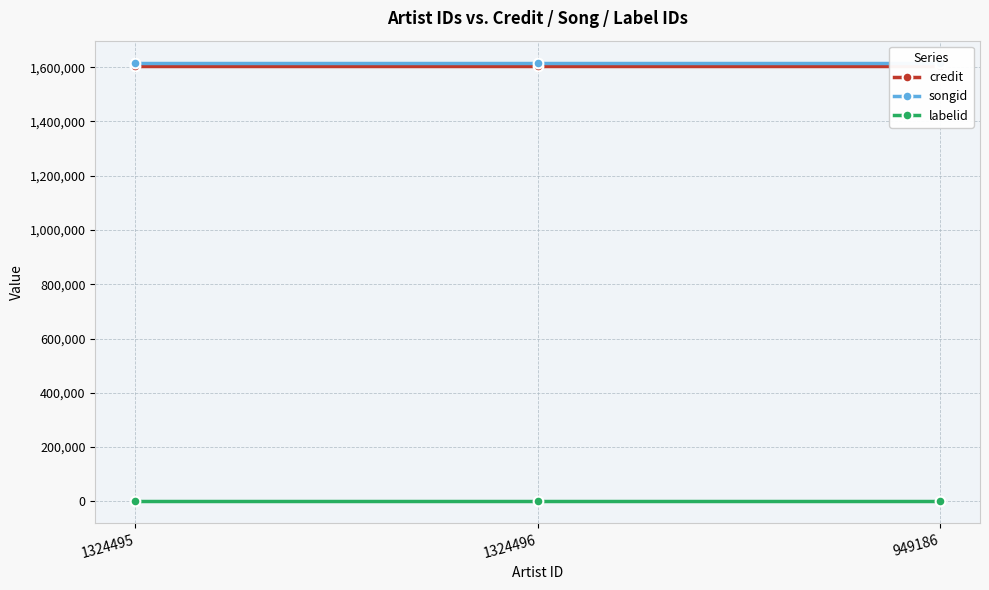

What is the average value of the labelid series?

-1